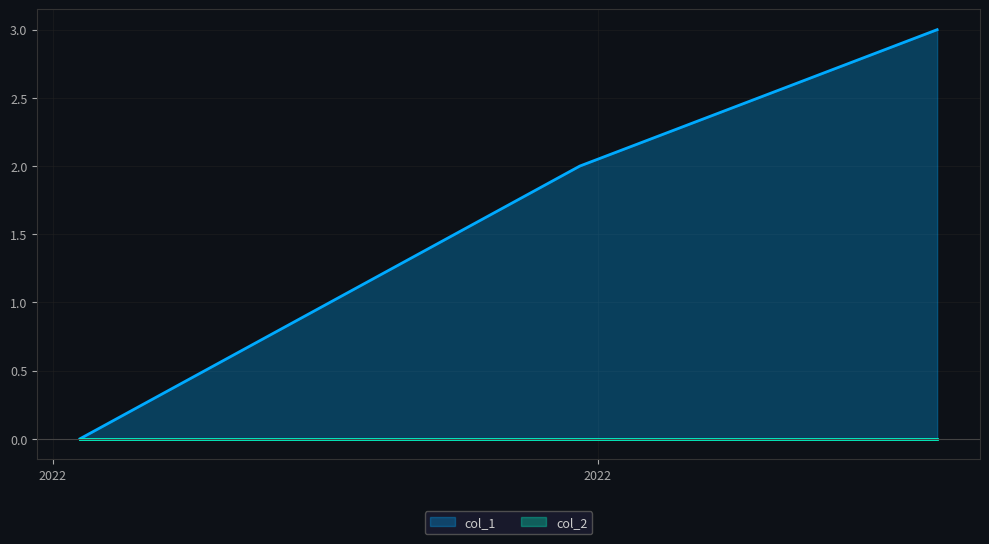

How many values exceed 2?

1